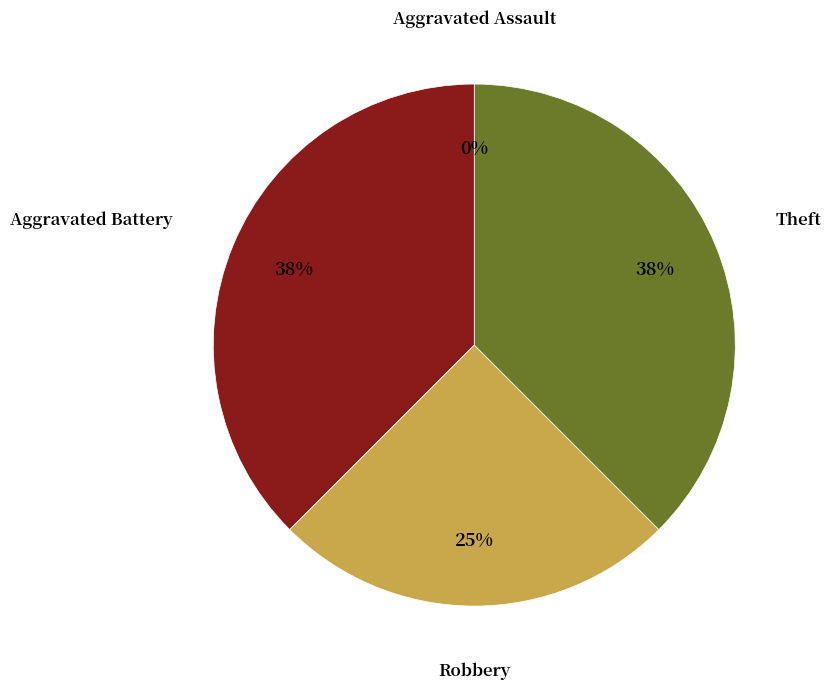

Which has a higher value, Theft or Aggravated Assault?

Theft